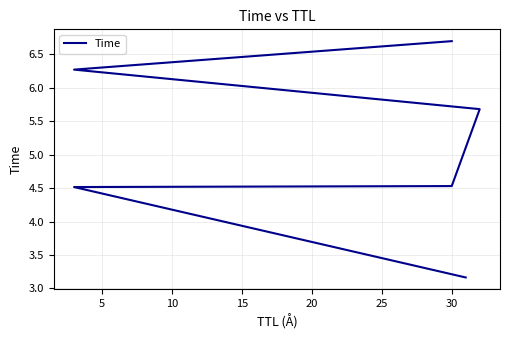

Is it true that the value at 15 is 7.9?

False